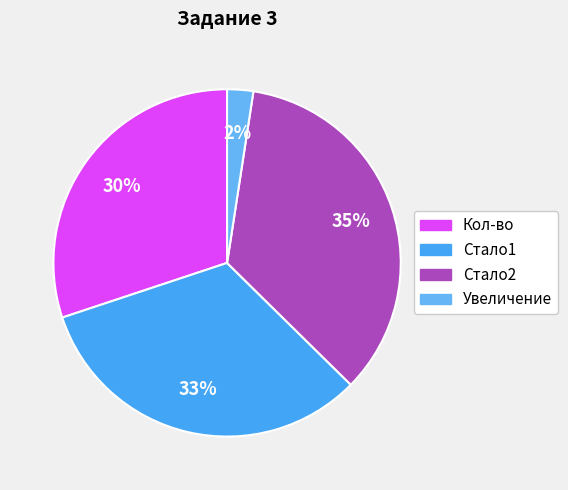

What is the ratio of the value at Стало1 to the value at Кол-во?

1.1